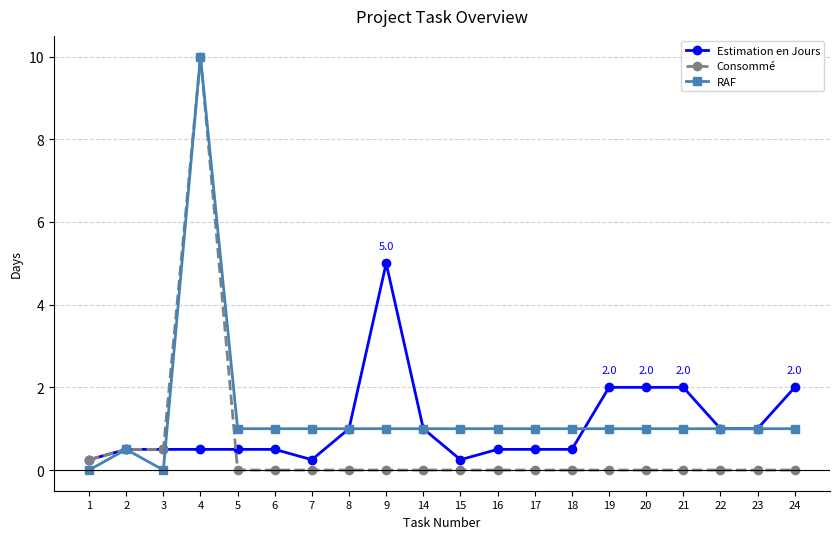

True or false: Estimation en Jours has a value of 1.0 at 22.

True